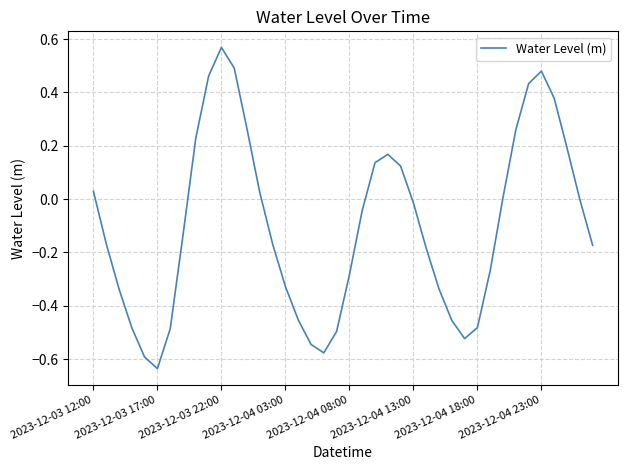

What is the difference between the maximum and minimum values?

1.2